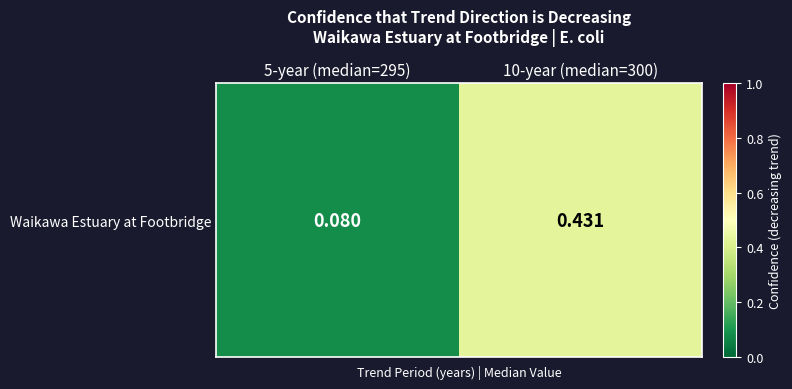

Rank the categories by value from lowest to highest.

5-year (median=295), 10-year (median=300)